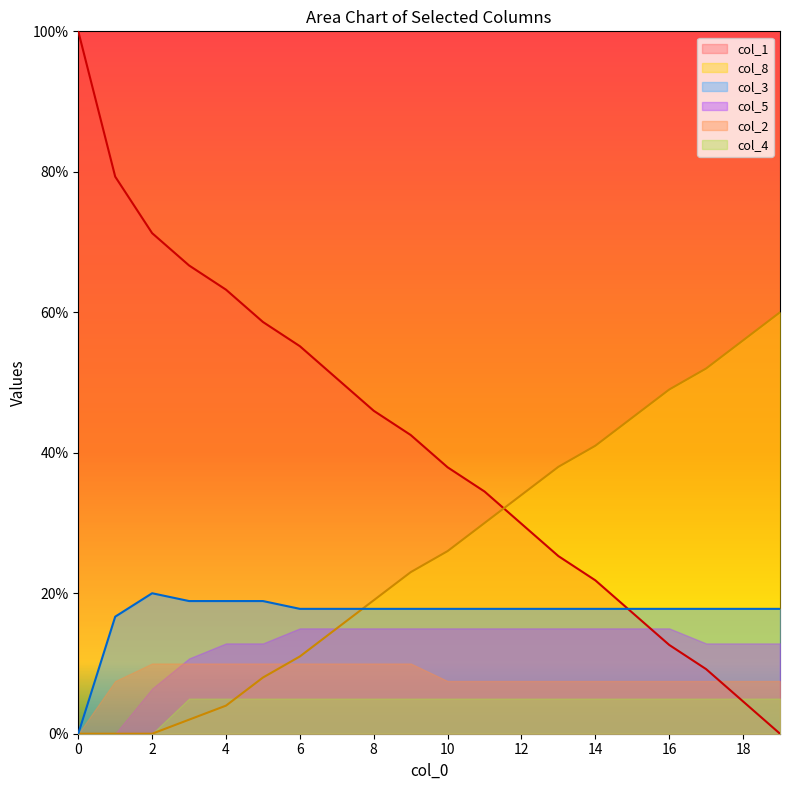

What is the average value of the col_1 series?

41.3